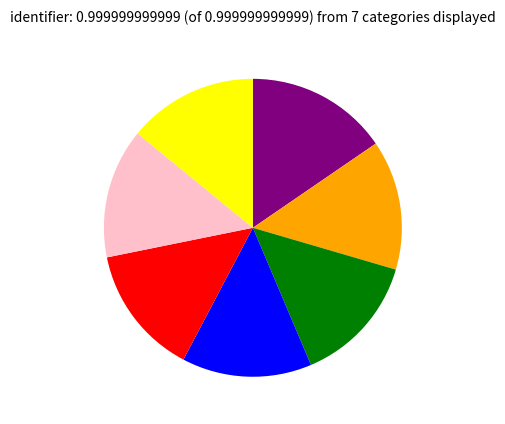

Is there any slice that represents more than half of the pie?

No